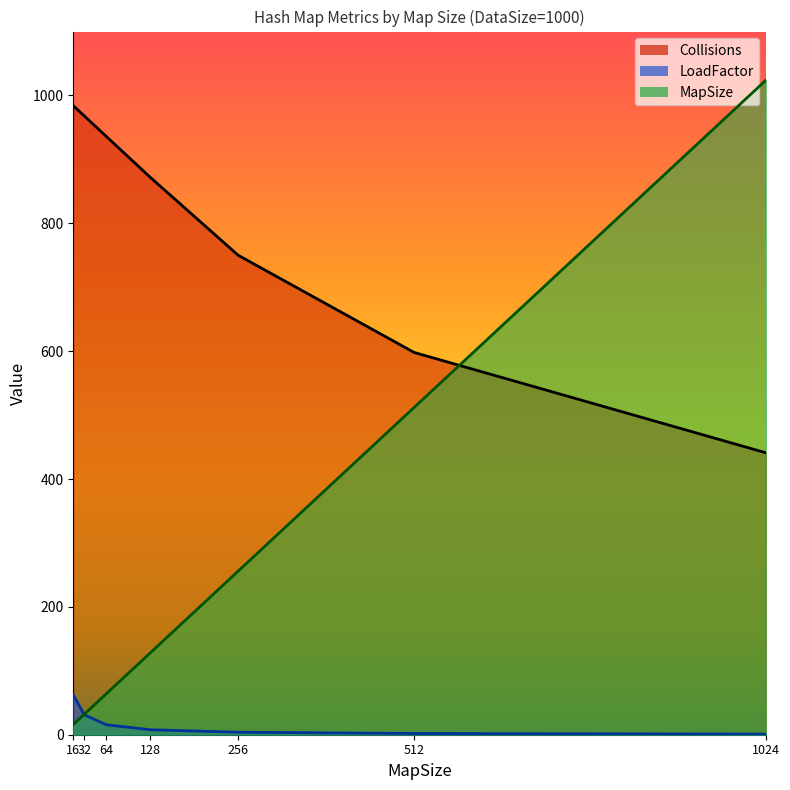

What is the average value of the MapSize series?

290.3